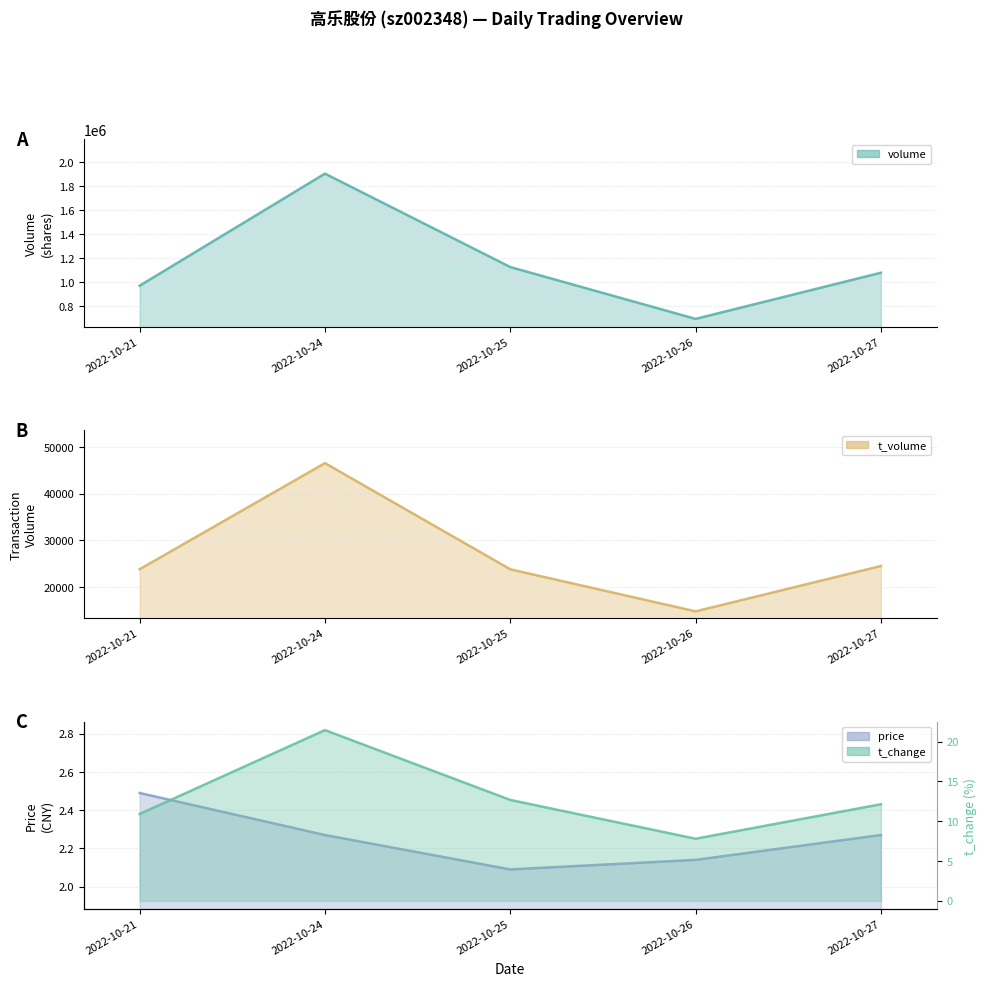

Which series has the largest total across all categories?

volume_line